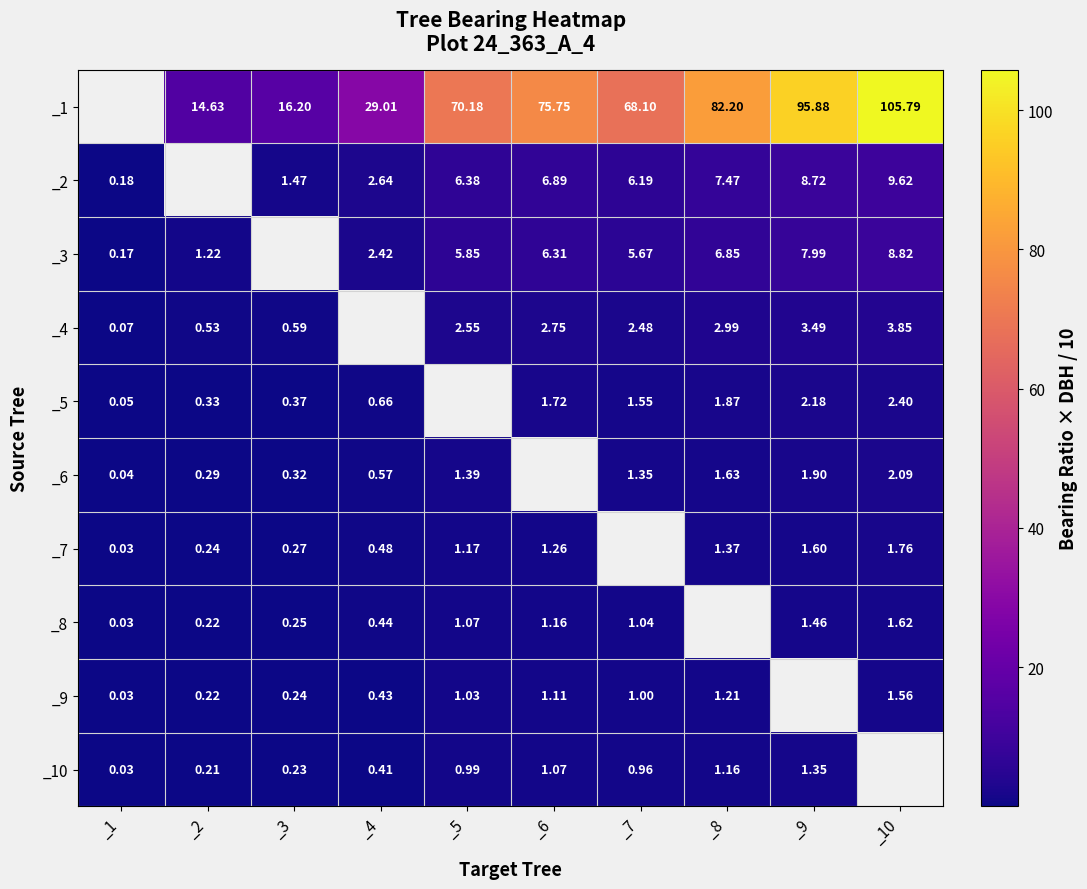

Is the value of _5 at _6 greater than the value of _1 at _4?

No